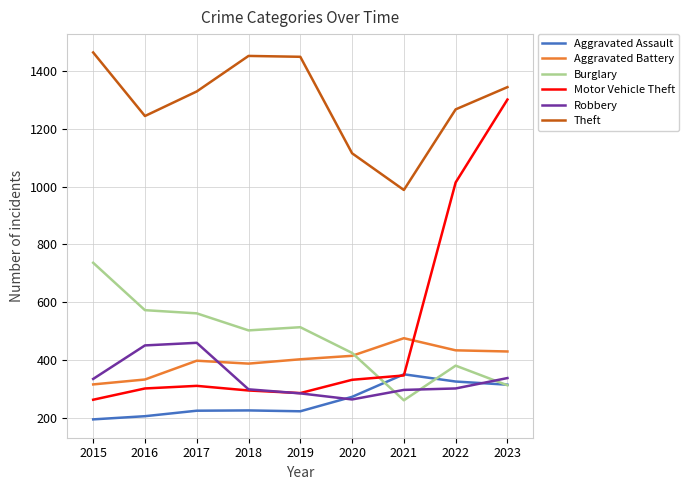

Where do Motor Vehicle Theft and Burglary first cross each other?

2020 and 2021